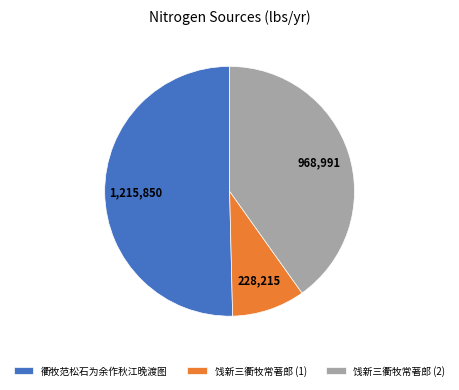

Do 衢牧范松石为余作秋江晚渡图 and 饯新三衢牧常著郎 (2) together represent more than half of the pie?

Yes